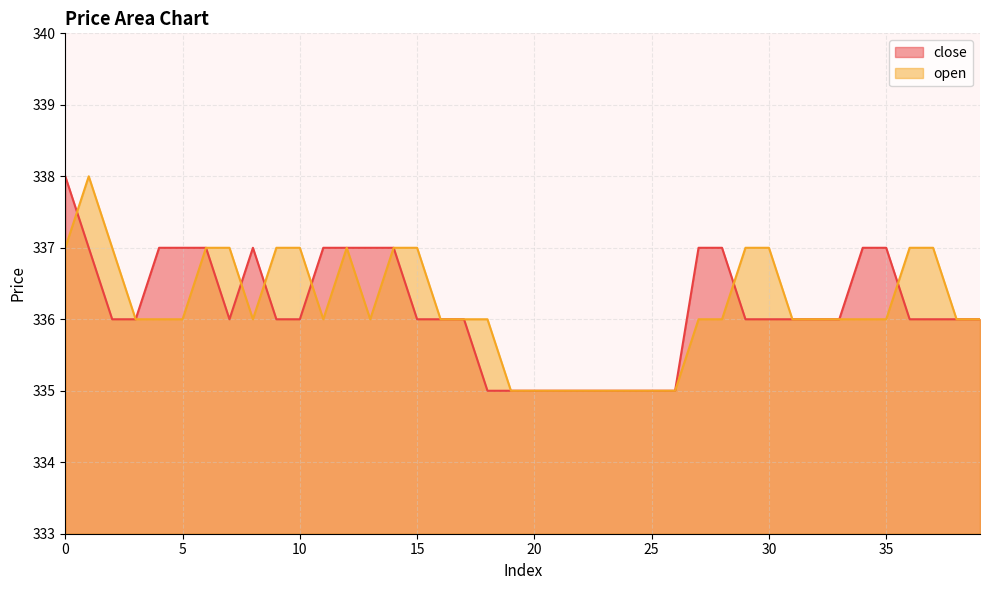

Count the open values in the range 336 to 337.

31